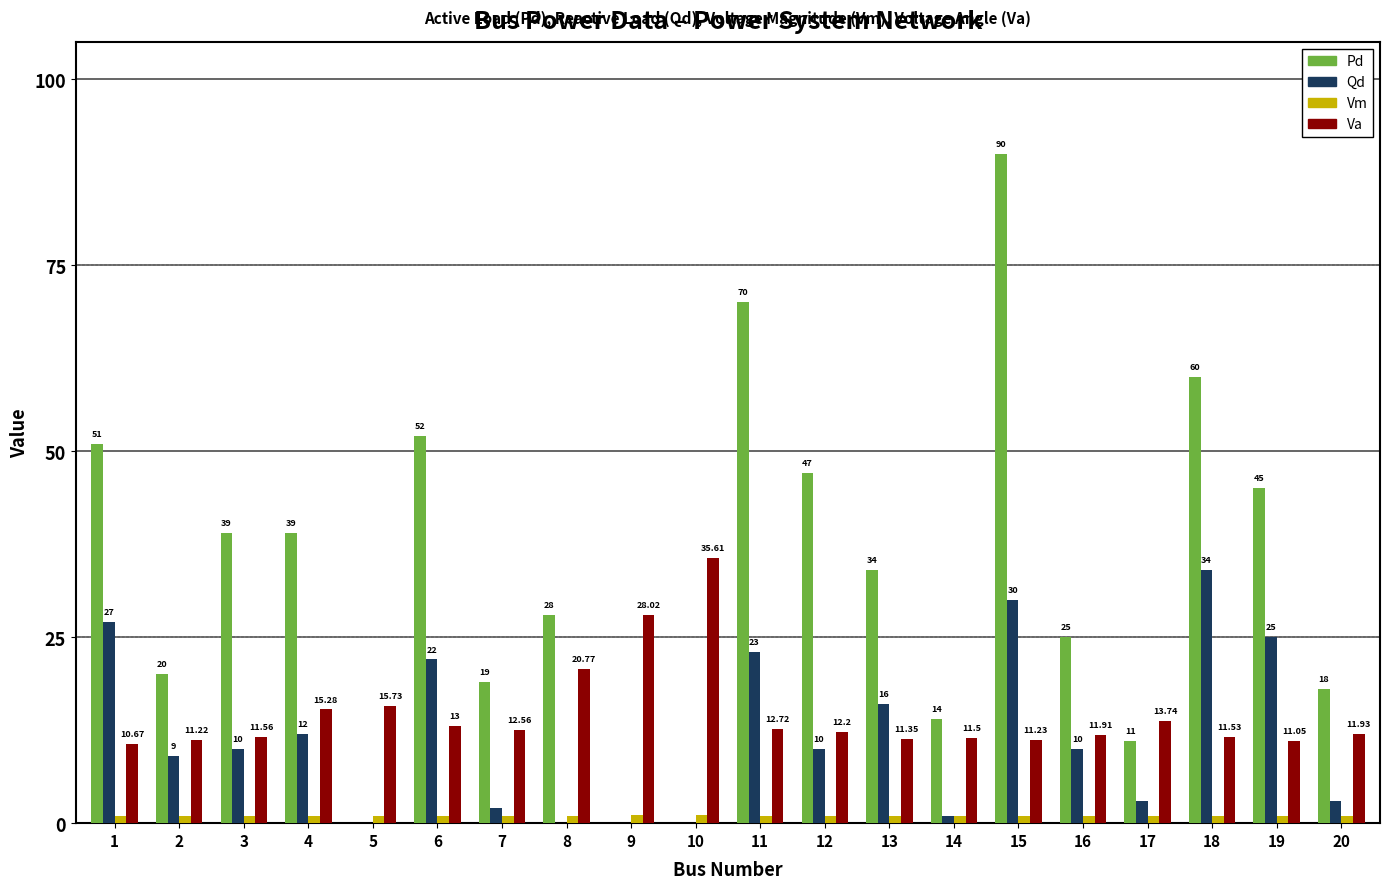

Where does the Pd series first go above 34?

1